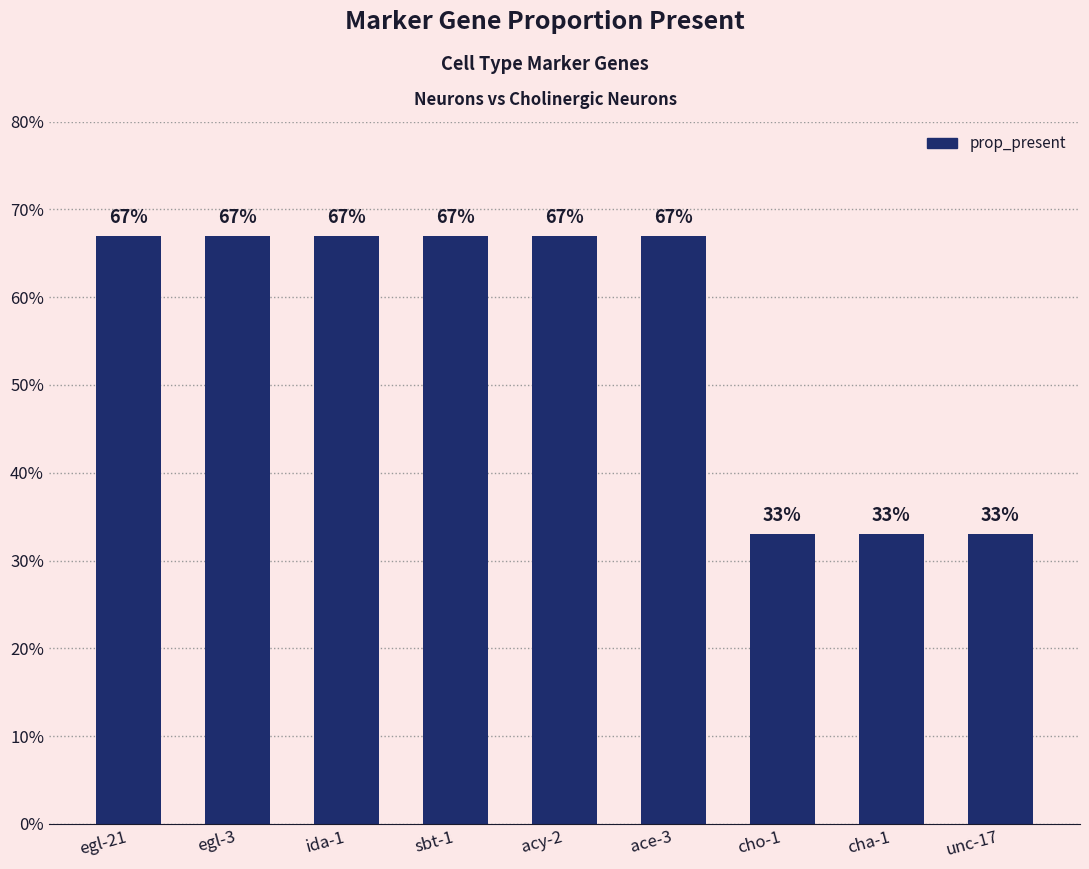

Does the chart contain any negative values?

No